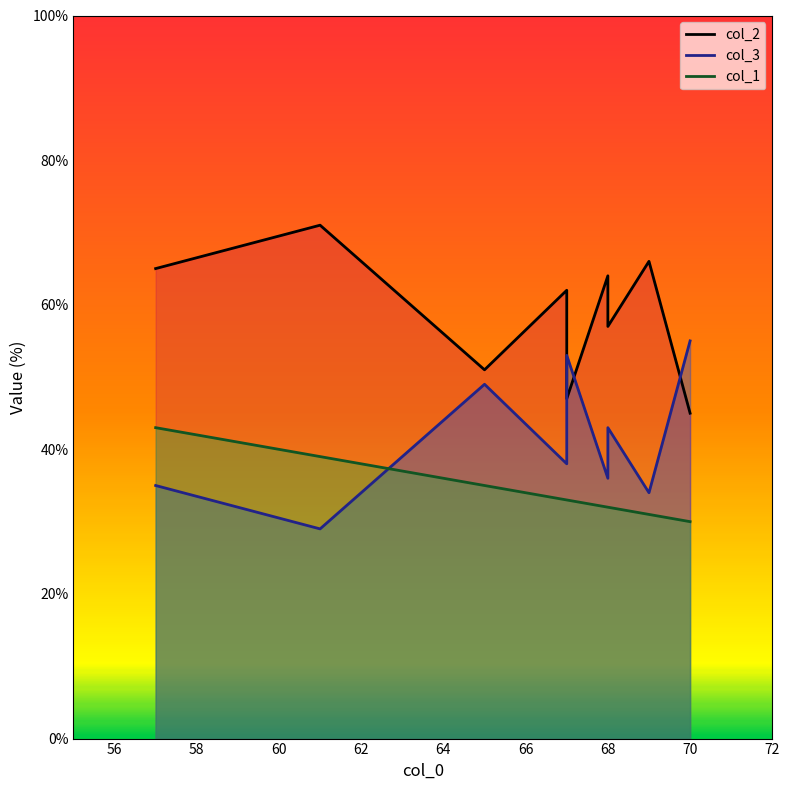

At which label does col_3 reach its minimum?

61